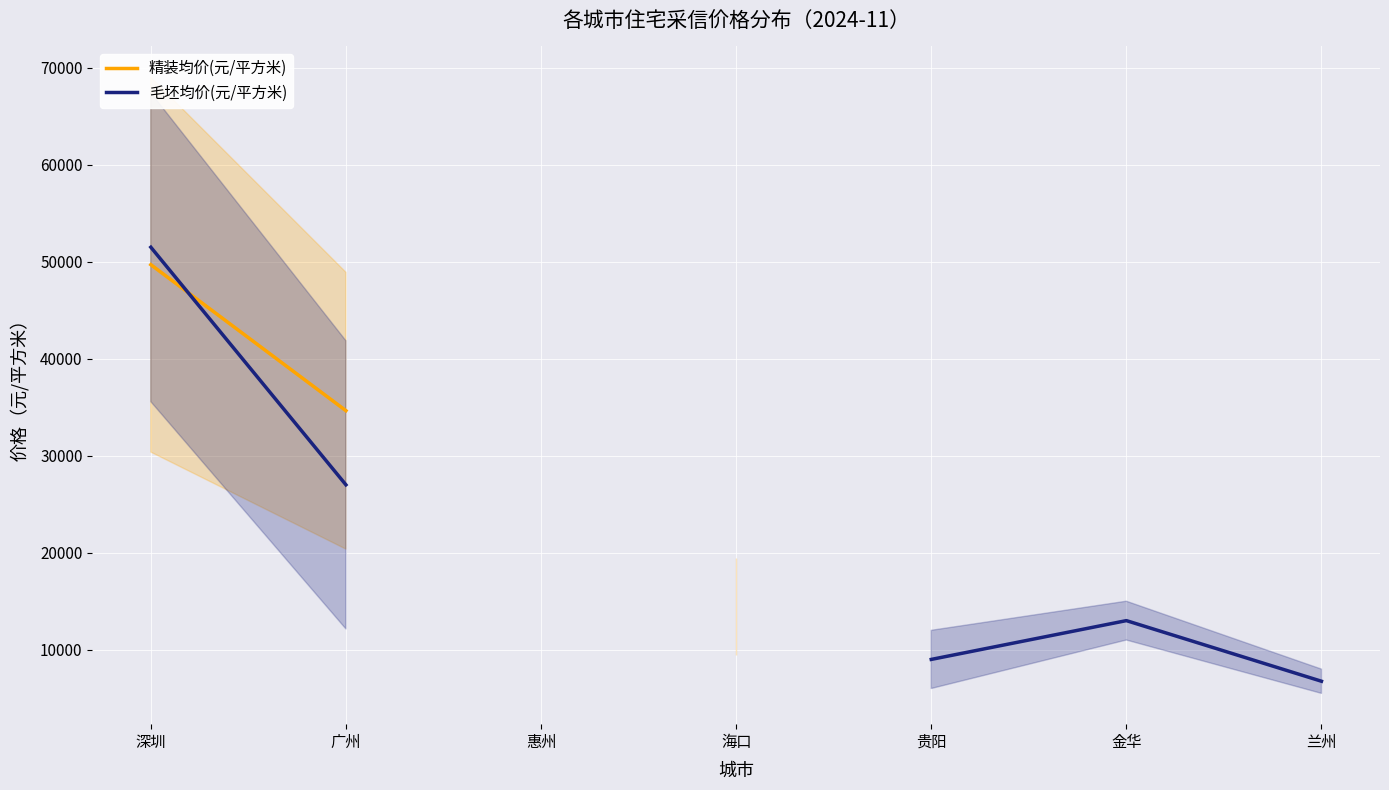

At which label does 精装均价(元/平方米) reach its minimum?

海口